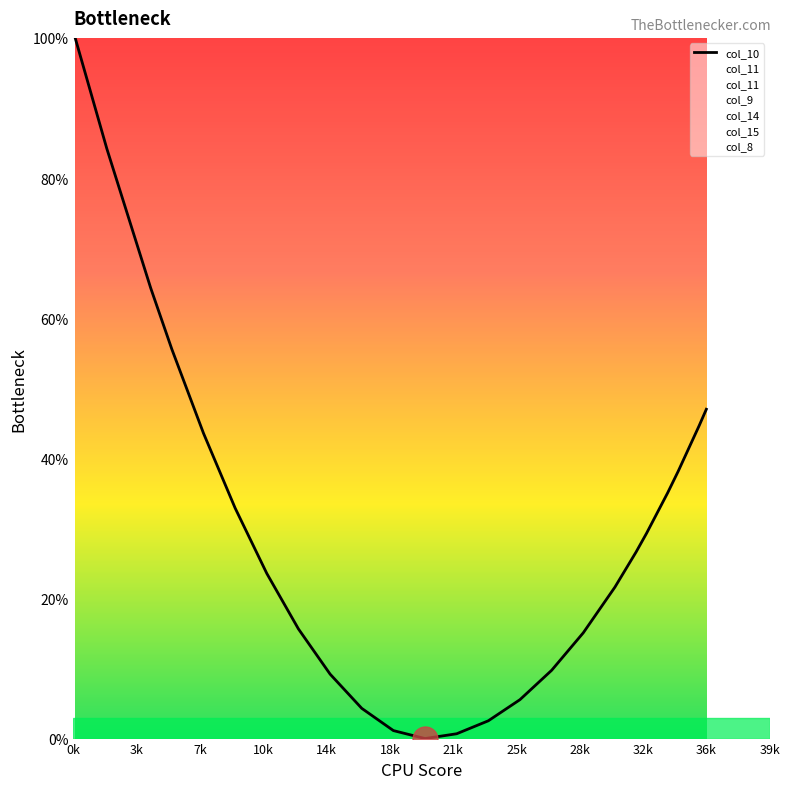

What is the maximum value shown in the chart?

100.0